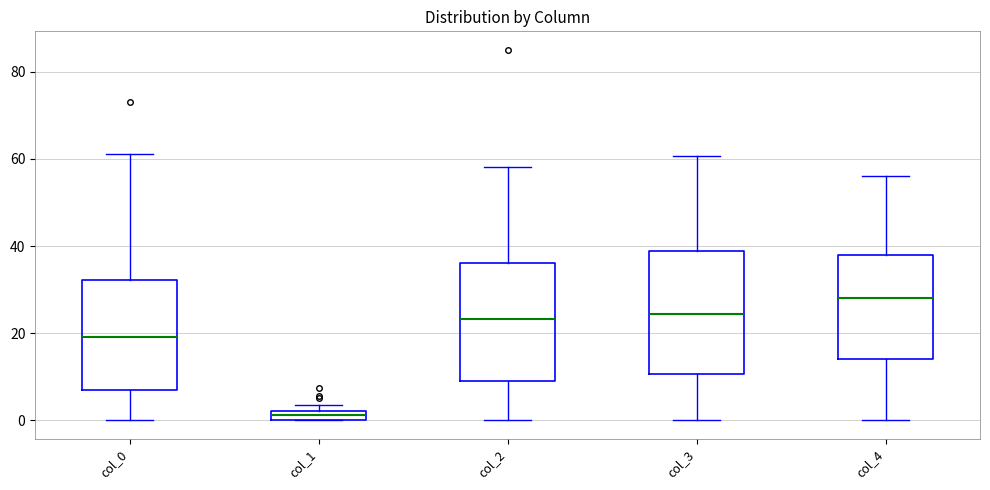

Where does the median line of the box for col_0 sit on the y-axis? The values are not printed on the chart, so give them approximately, as read against the axis.

20